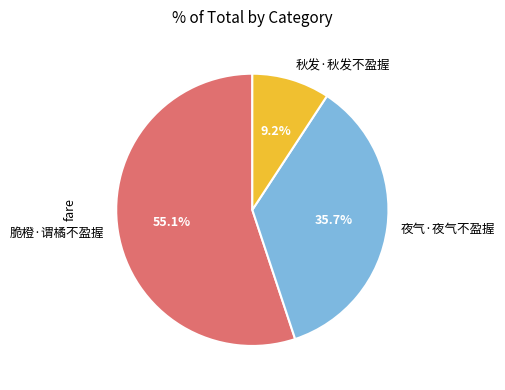

What is the majority slice?

脆橙·谓橘不盈握